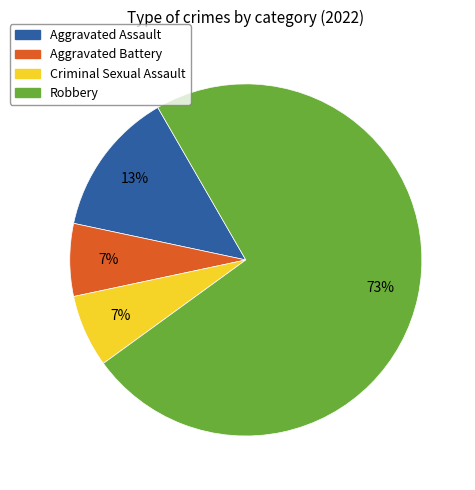

To the nearest percent, what percentage of the pie is Aggravated Battery?

7%